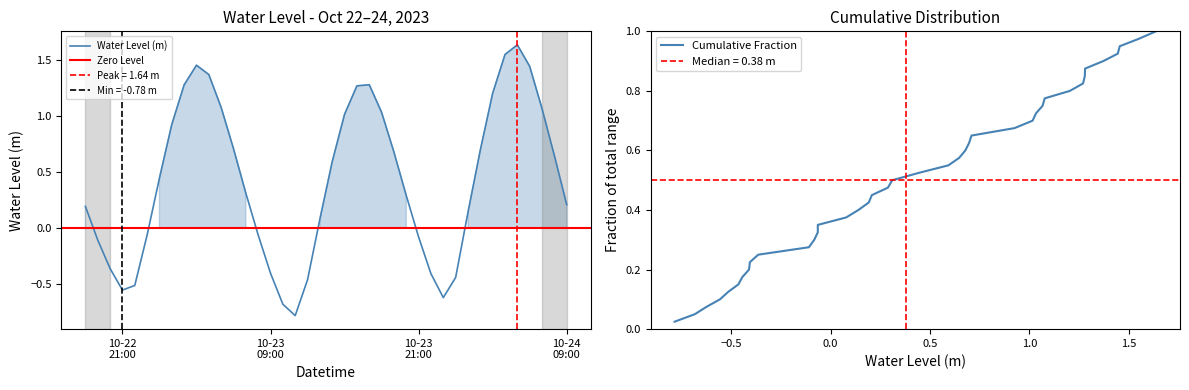

Which category has the lowest value across all series?

2023-10-23 11:00:00